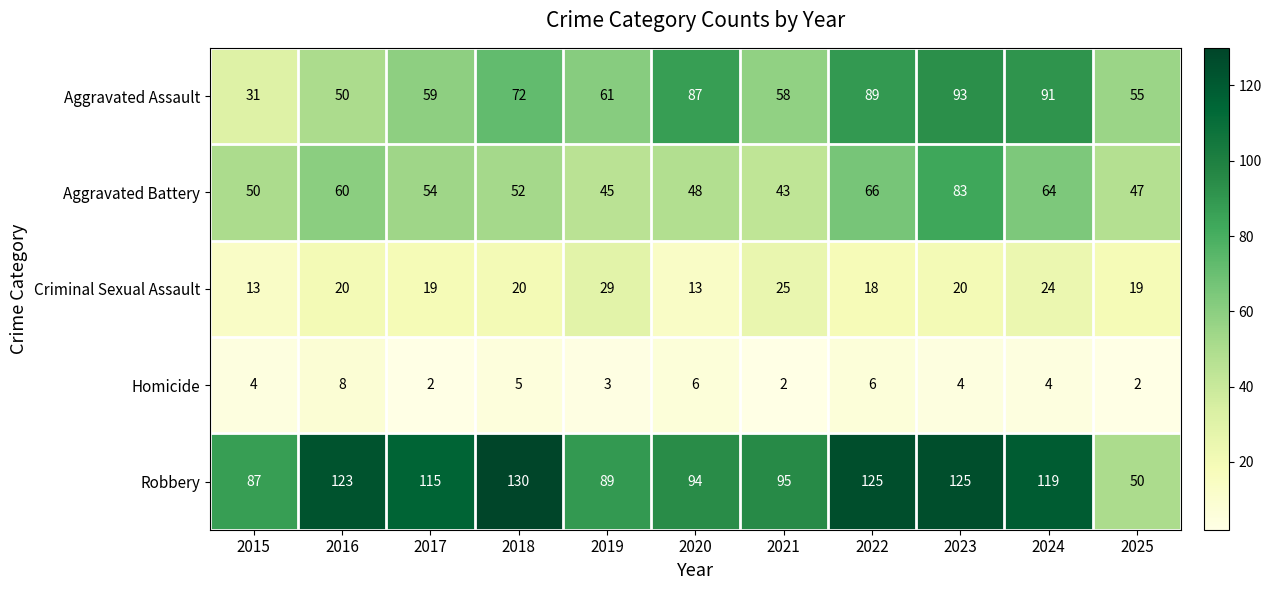

Which series has the largest total across all categories?

Robbery